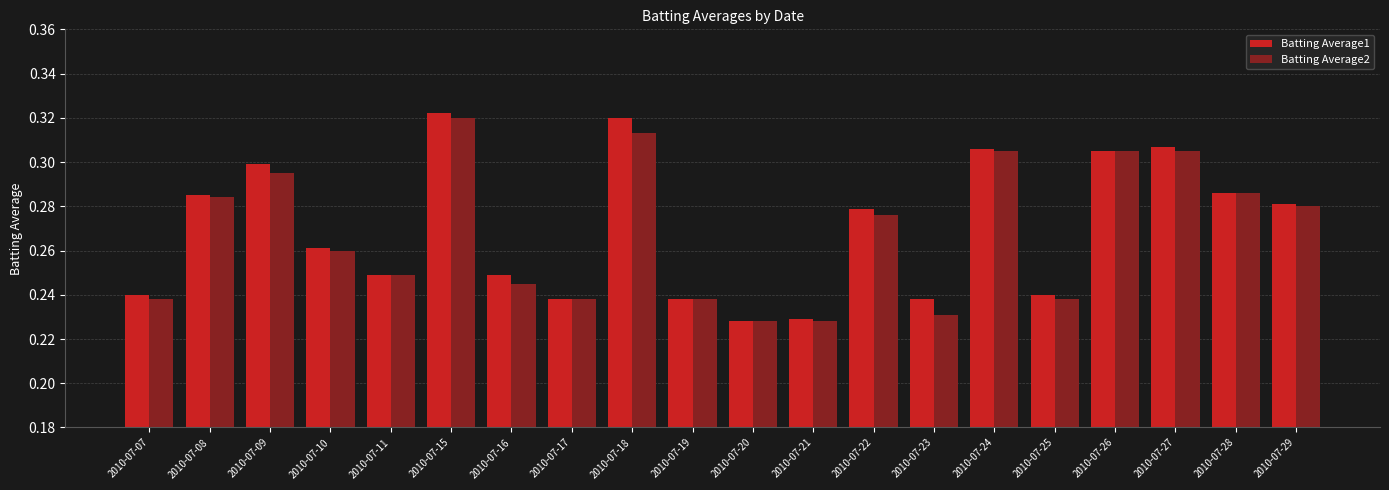

Which series has the widest spread of values?

Batting Average1